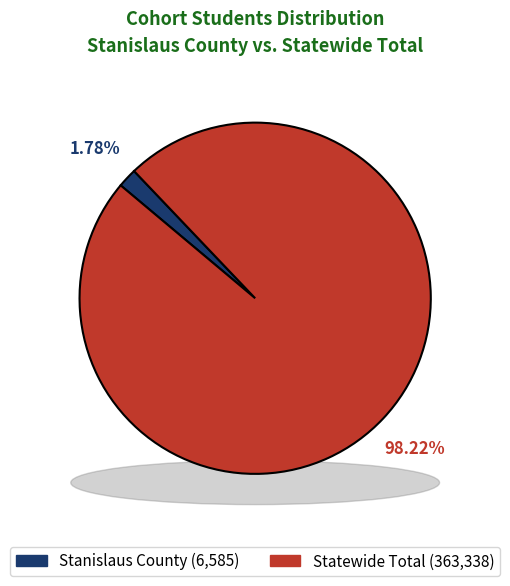

Which slice is the smallest?

Stanislaus County